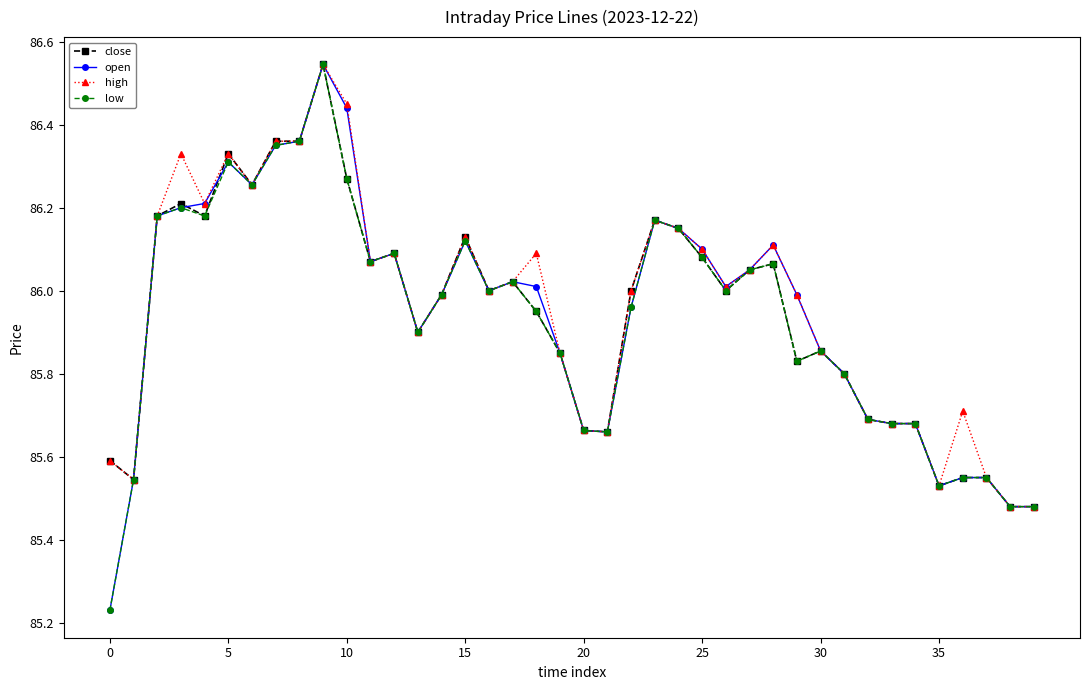

What is the value of the open point at the 20th from the left?

85.8